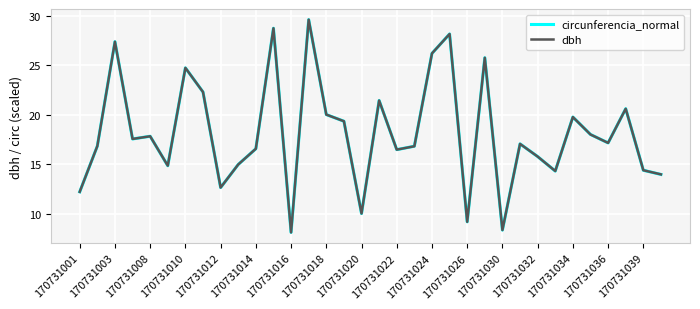

What is the minimum value for dbh?

8.1